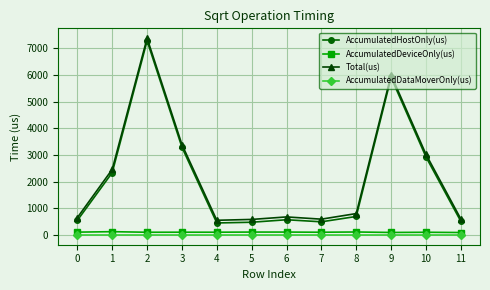

Which series has the largest total across all categories?

Total(us)